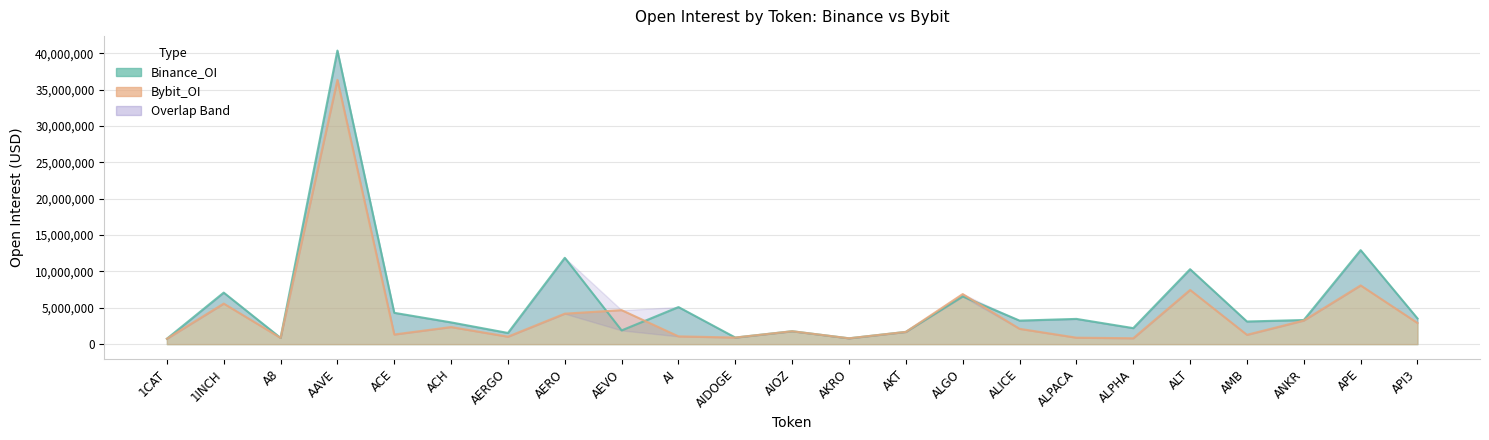

What is the sum of all Binance_OI values?

130617762